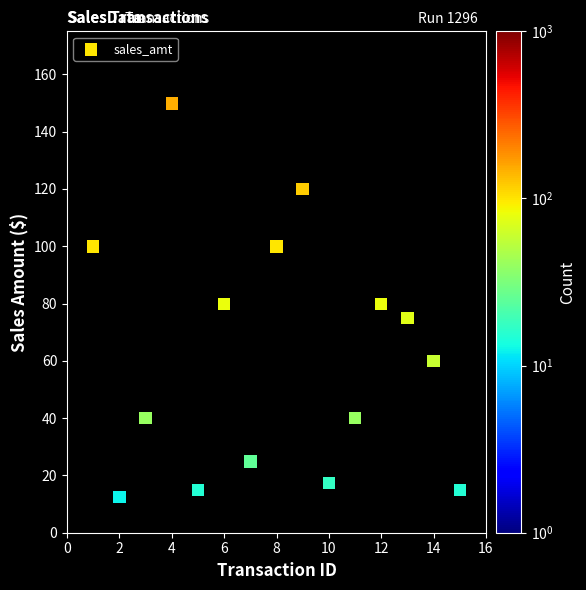

What is the range of X values (max minus min)?

14.0